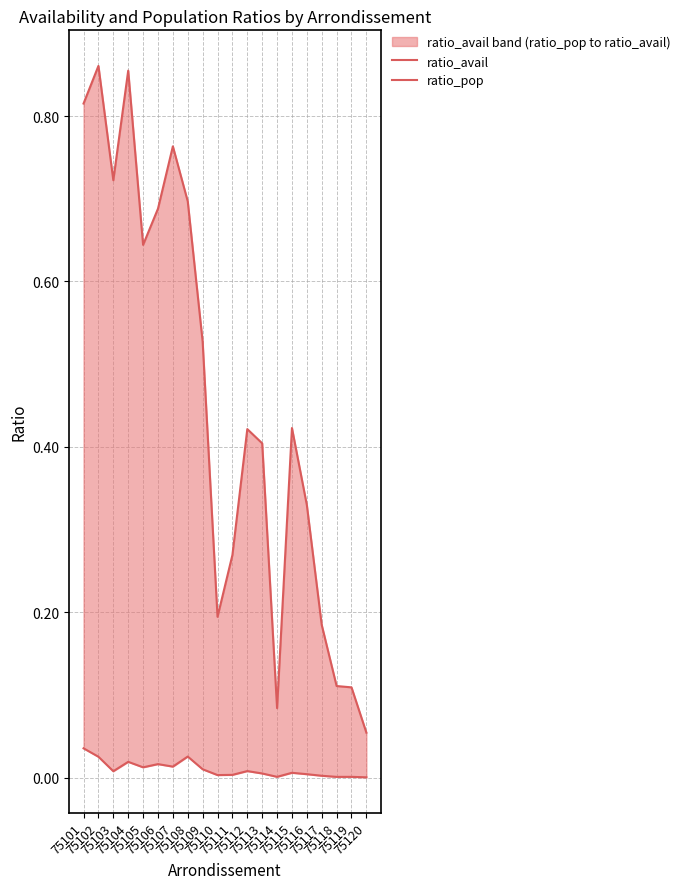

At which category is the sum across all series the highest?

75102